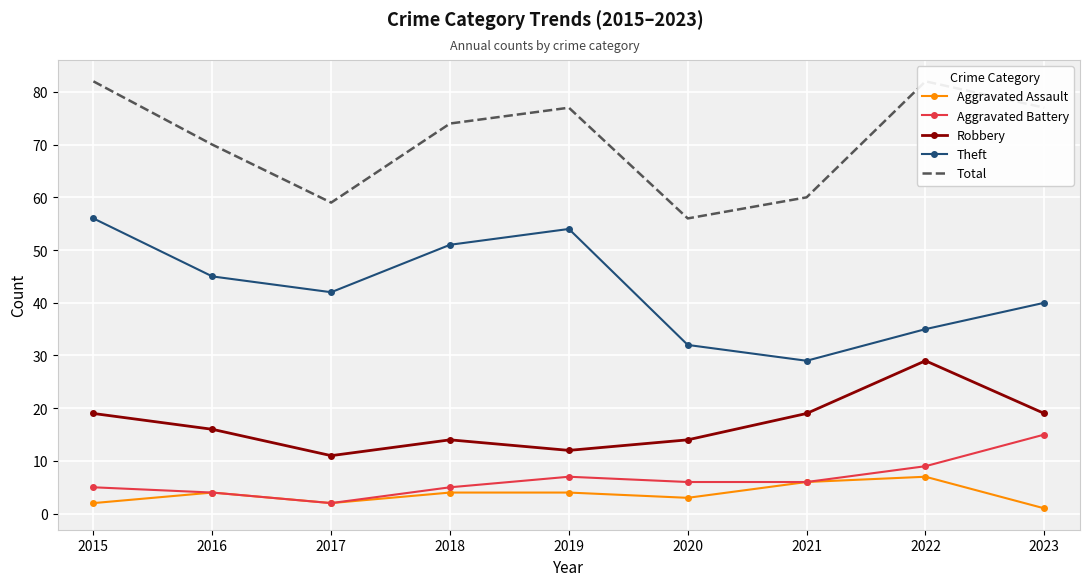

Rank the series by their maximum value, from highest to lowest.

Total, Theft, Robbery, Aggravated Battery, Aggravated Assault